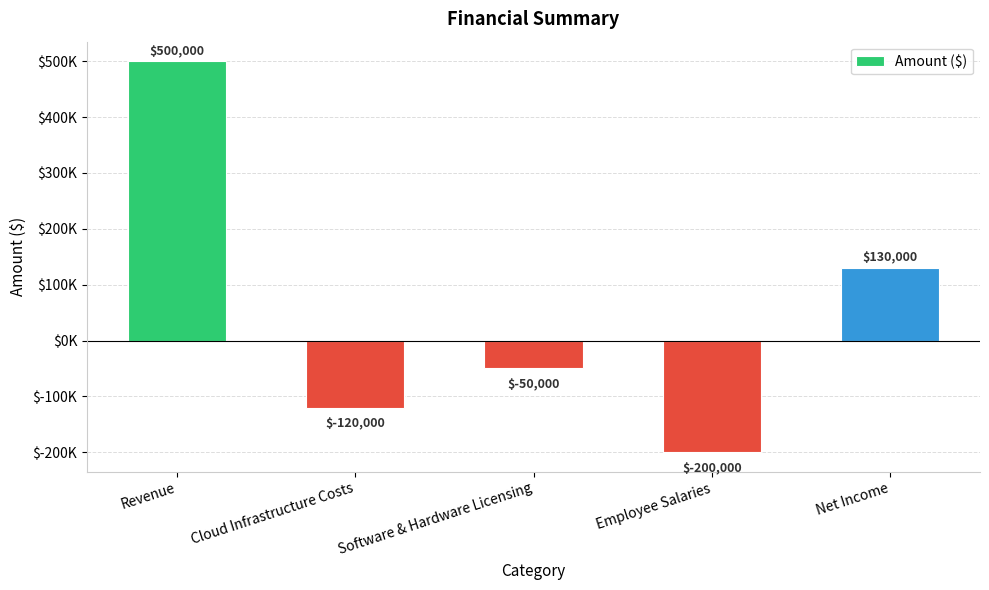

What is the change in value from Revenue to Net Income?

-370000